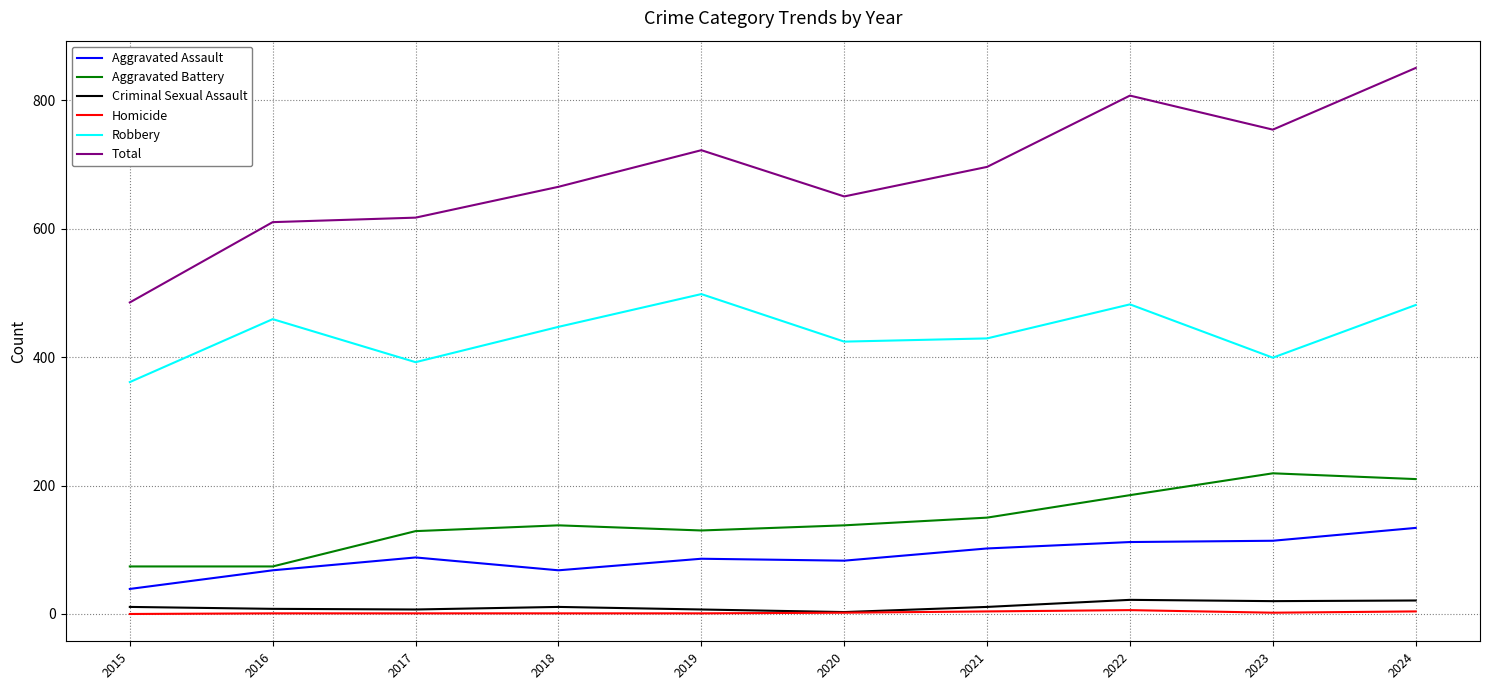

True or false: Aggravated Assault has a value of 48 at 2020.

False